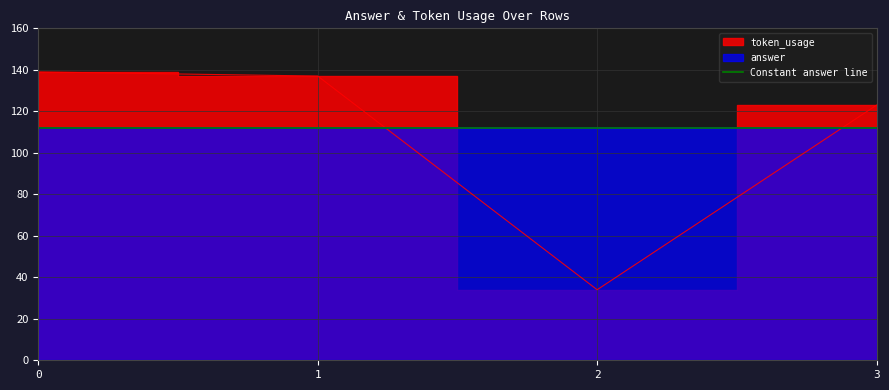

True or false: there are more than 0 points higher than both neighbors.

False